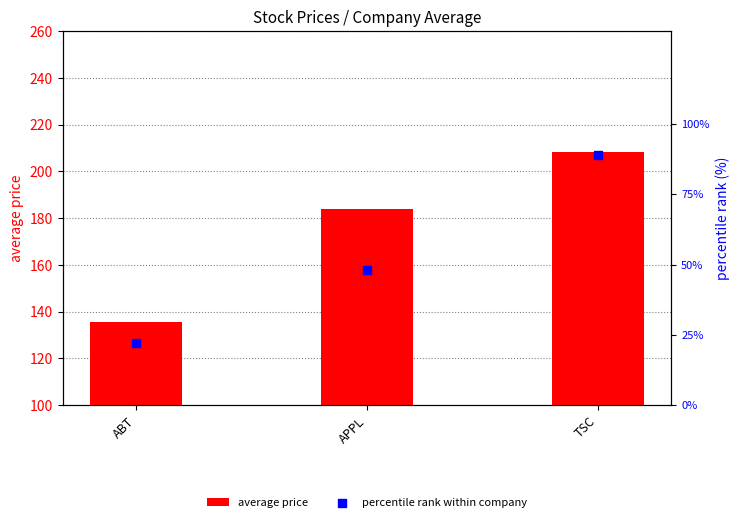

Which series has the largest Y range (max minus min)?

average price